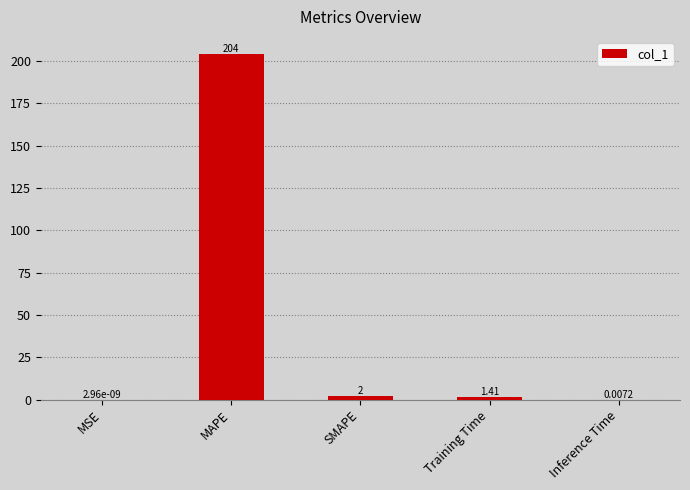

What is the change in value from MSE to MAPE?

+204.0